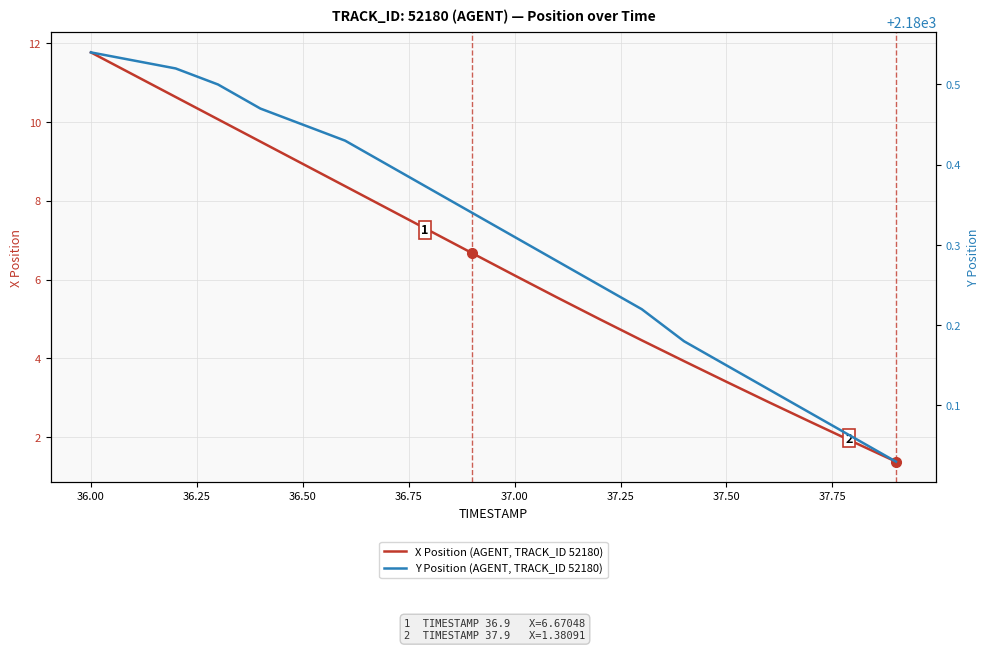

The X Position (AGENT, TRACK_ID 52180) series shows 3.4 at 37.50. True or false?

True